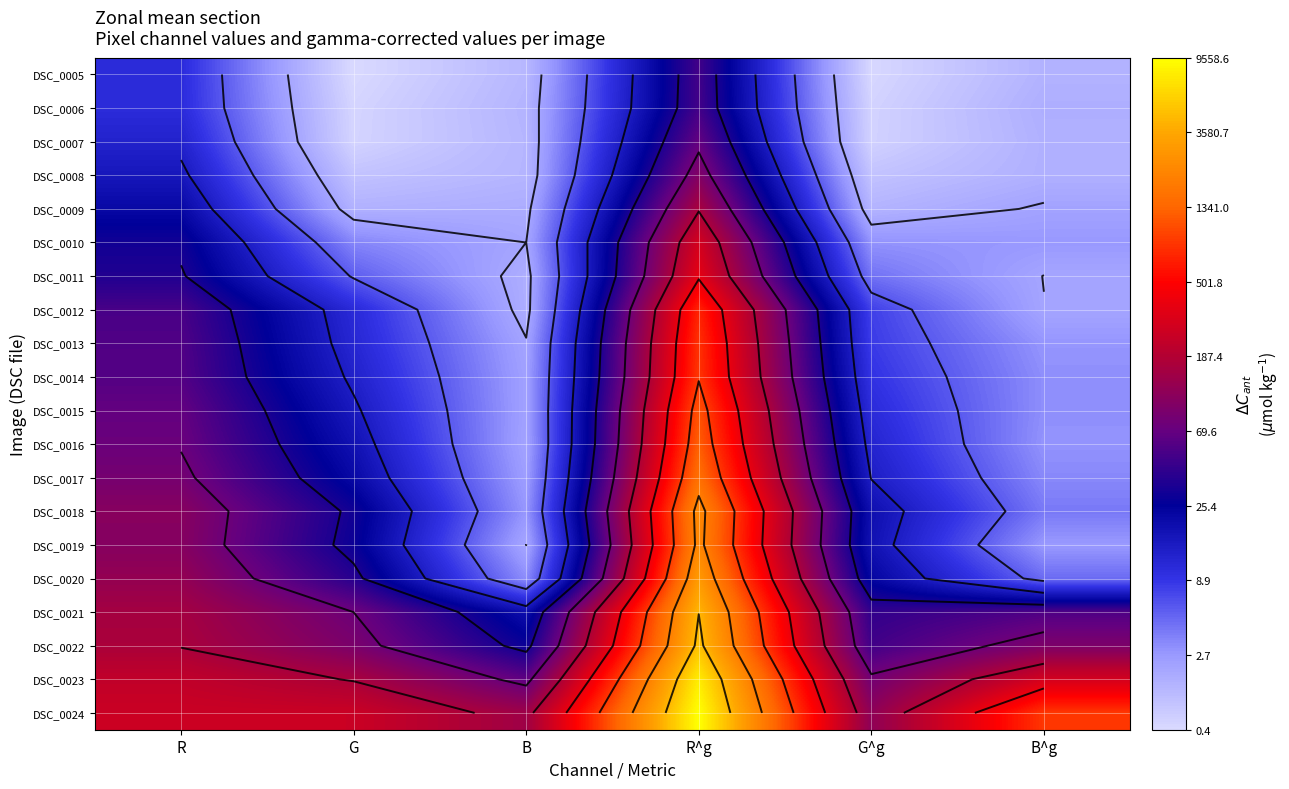

True or false: DSC_0012 has a value of 1.7 at B.

False